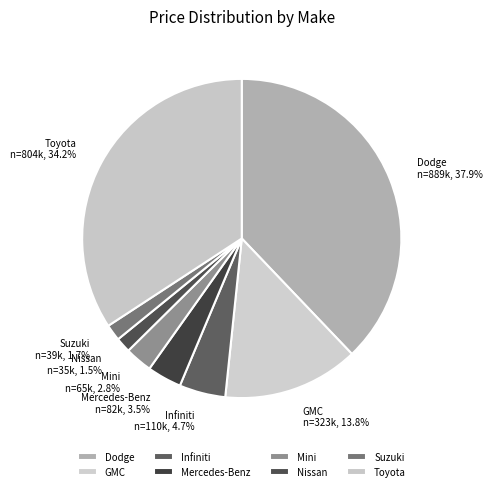

What portion of the pie excludes Suzuki?

98.3%